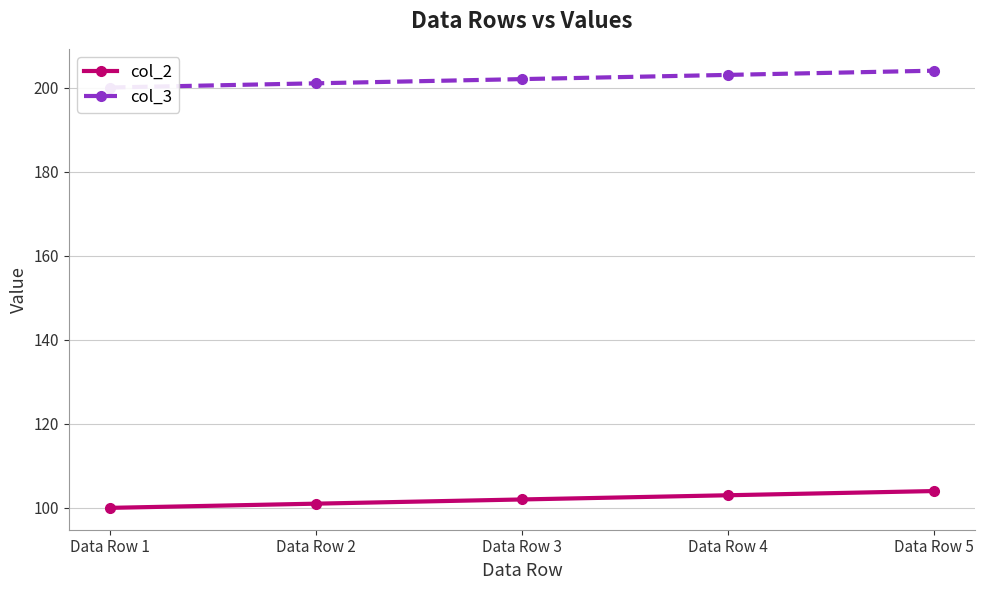

Between Data Row 2 and Data Row 1, which is larger?

Data Row 2